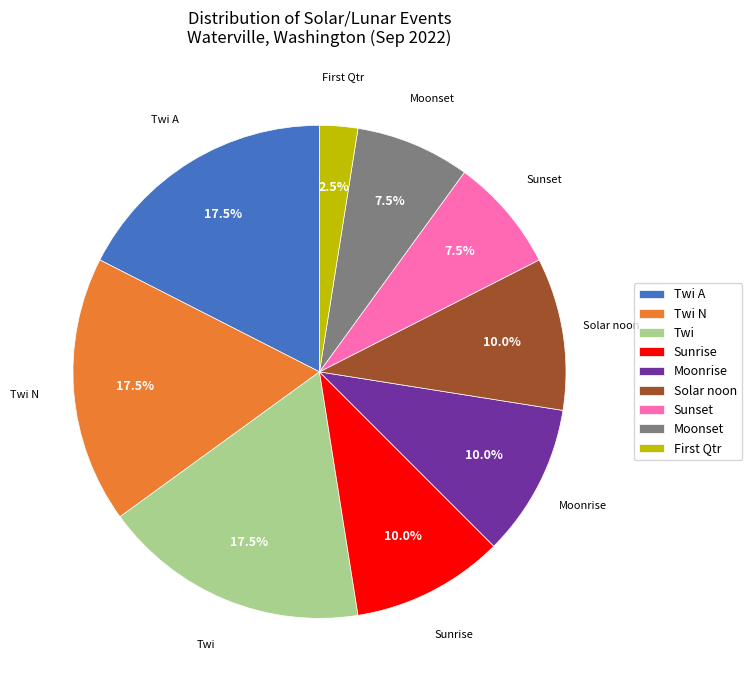

To the nearest percent, what is the average slice percentage?

11%